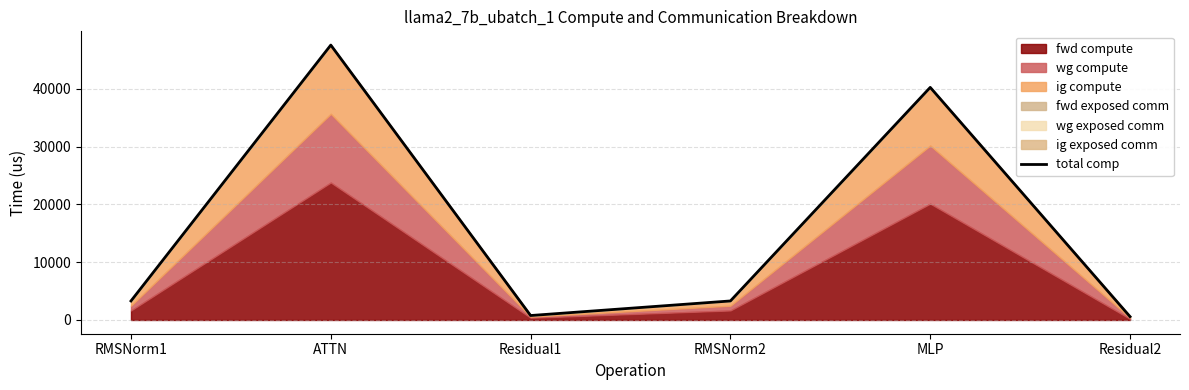

Reading right to left, extract all data points from this chart.

Residual2=577.5	MLP=40255.5	RMSNorm2=3293.2	Residual1=770.0	ATTN=47579.1	RMSNorm1=3293.2